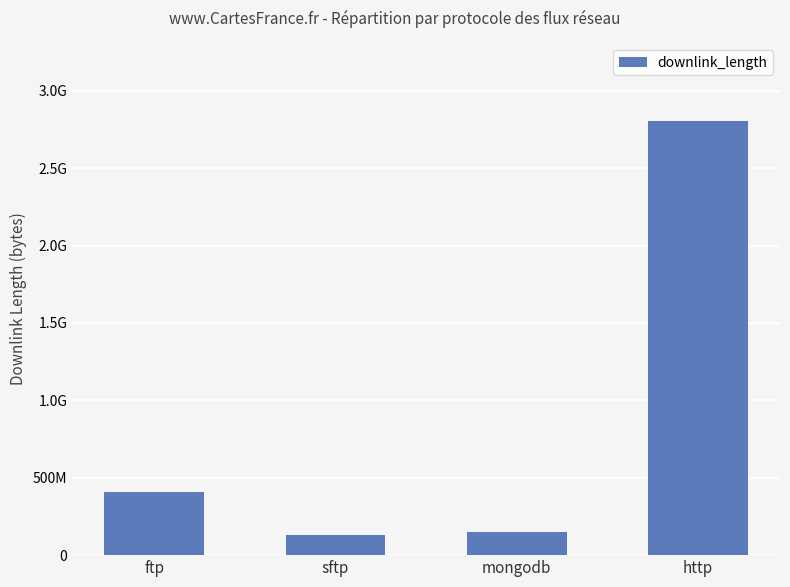

Are the bars horizontal?

No